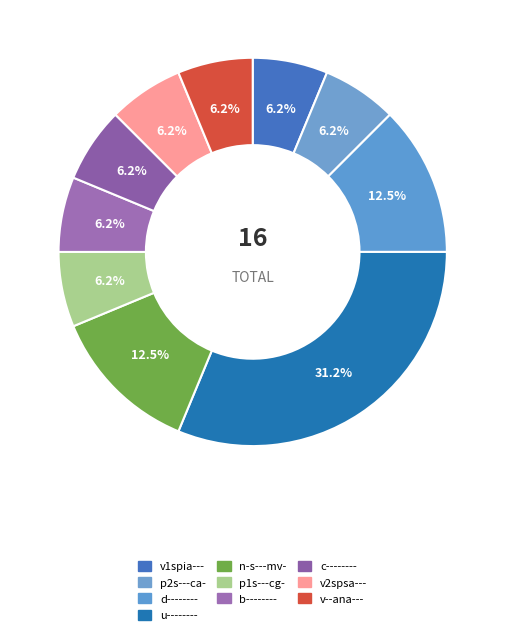

What percentage is NOT represented by p1s---cg-?

93.8%